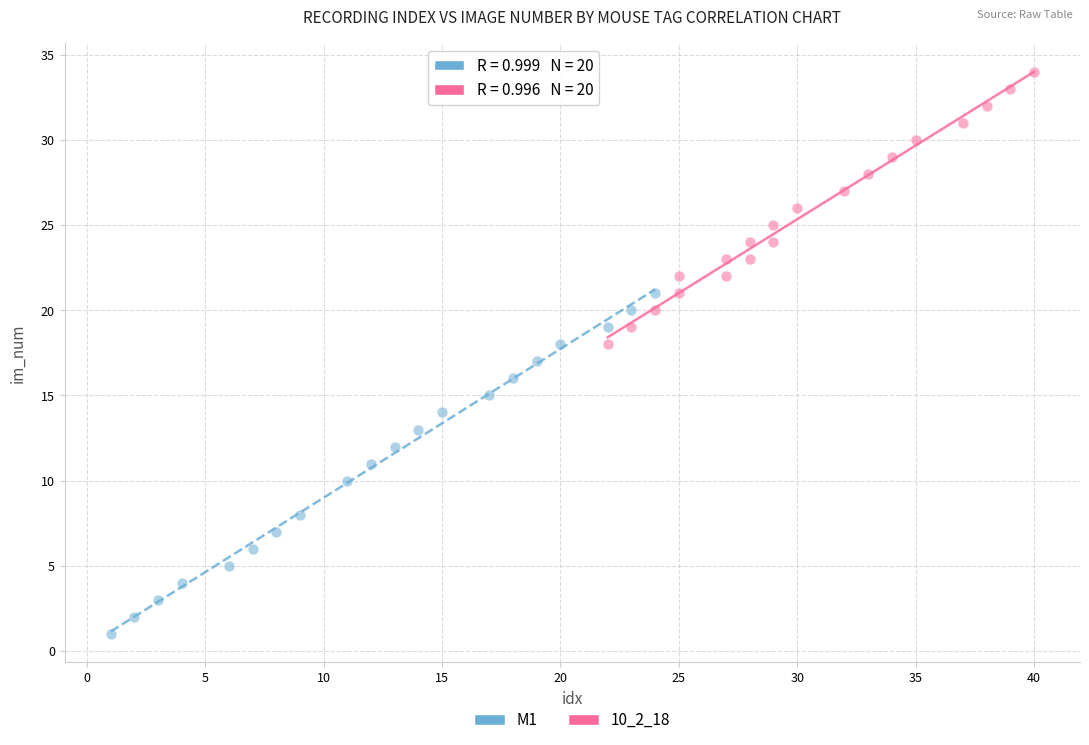

Which series has the widest spread of Y values?

M1